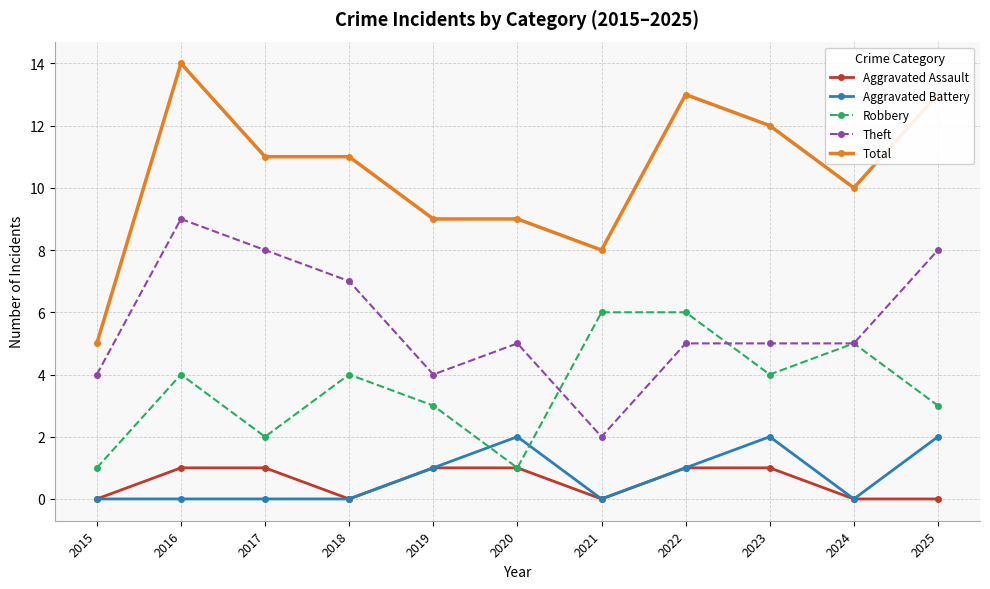

Reading left to right, transcribe all the data shown in this chart.

Aggravated Assault: 2015=0	2016=1	2017=1	2018=0	2019=1	2020=1	2021=0	2022=1	2023=1	2024=0	2025=0
Aggravated Battery: 2015=0	2016=0	2017=0	2018=0	2019=1	2020=2	2021=0	2022=1	2023=2	2024=0	2025=2
Robbery: 2015=1	2016=4	2017=2	2018=4	2019=3	2020=1	2021=6	2022=6	2023=4	2024=5	2025=3
Theft: 2015=4	2016=9	2017=8	2018=7	2019=4	2020=5	2021=2	2022=5	2023=5	2024=5	2025=8
Total: 2015=5	2016=14	2017=11	2018=11	2019=9	2020=9	2021=8	2022=13	2023=12	2024=10	2025=13